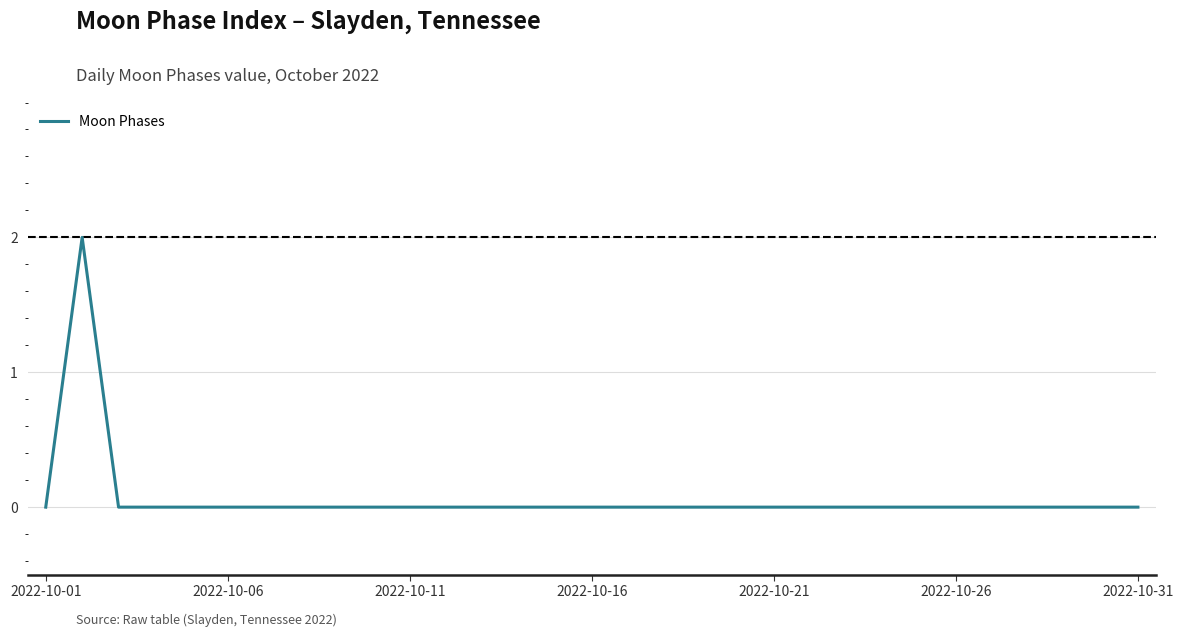

Does the chart display data point markers on the line(s)?

No